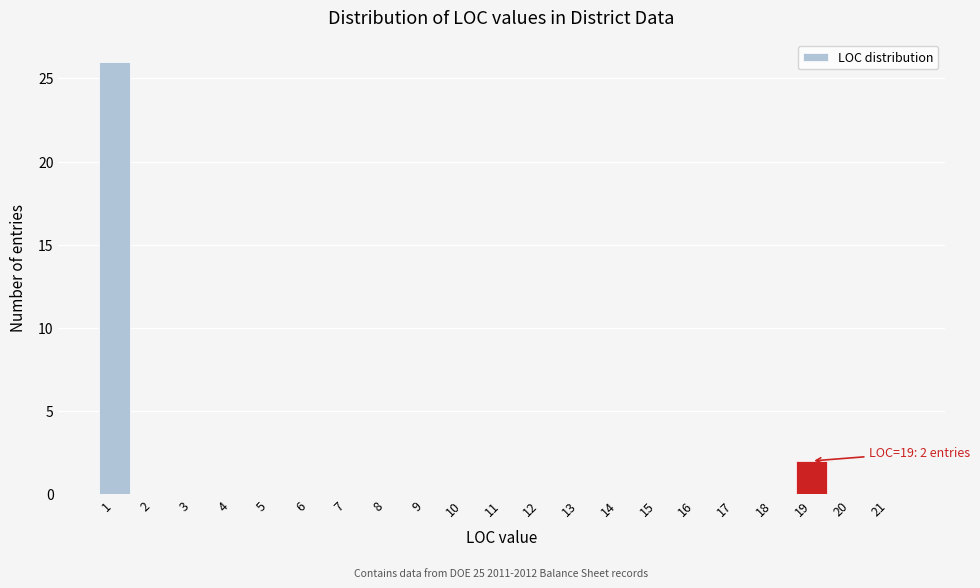

Which range on the x-axis has the tallest bar?

0.5 to 1.5